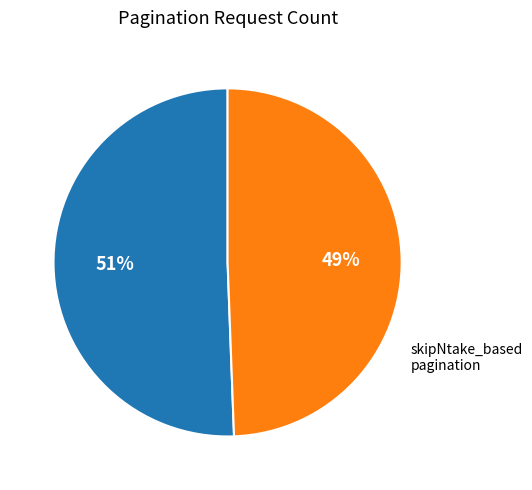

To the nearest percent, what is the average slice percentage?

50%